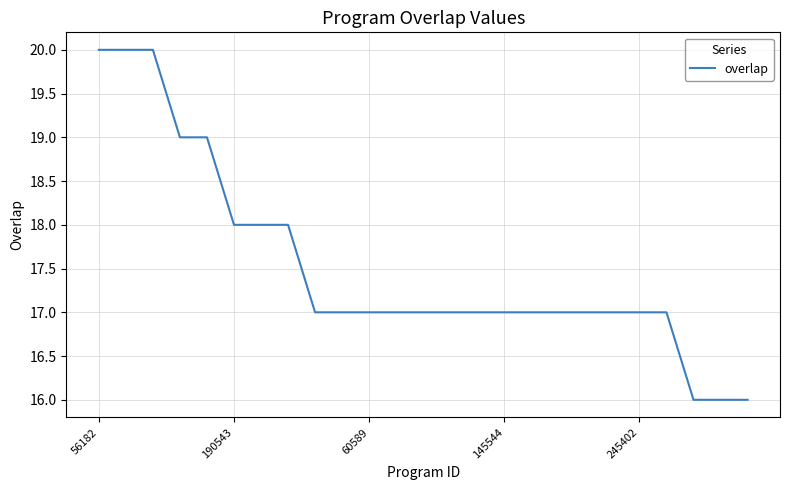

What is the difference between the maximum and minimum values?

4